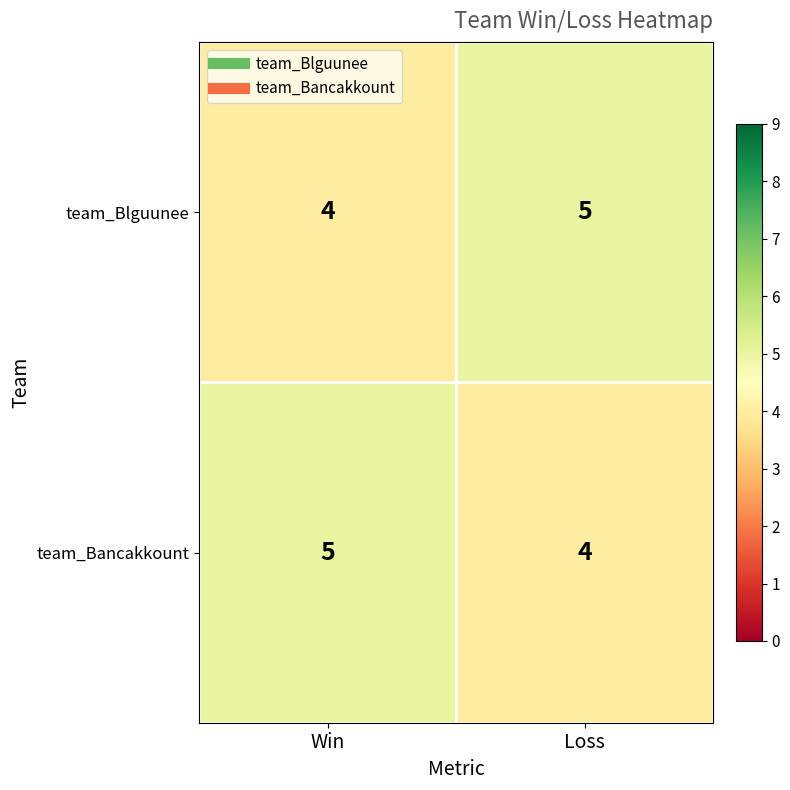

Reading left to right, list all the values displayed in this chart.

team_Blguunee: Win=4	Loss=5
team_Bancakkount: Win=5	Loss=4